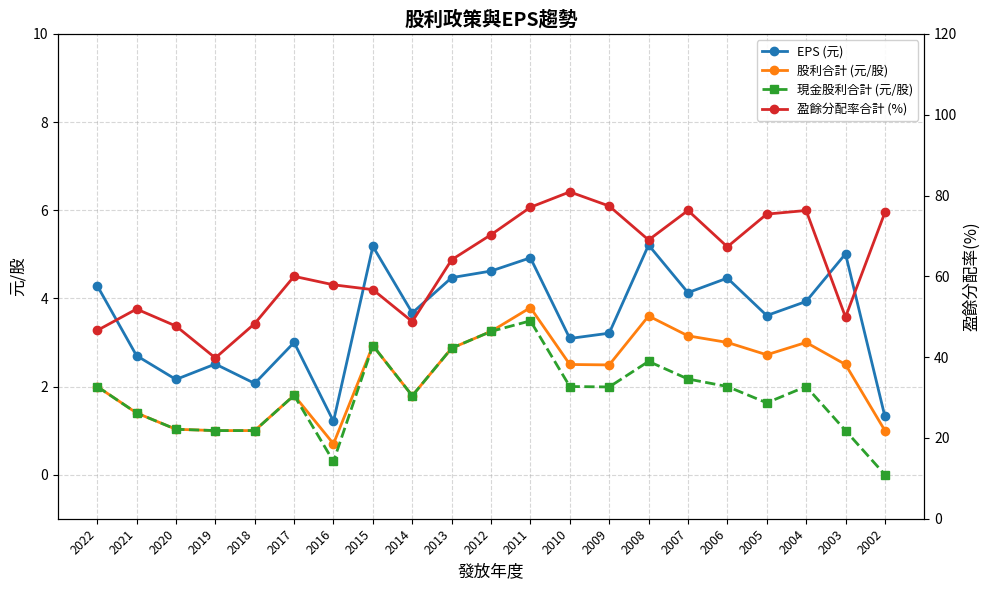

What is the average value of the 股利合計 (元/股) series?

2.3